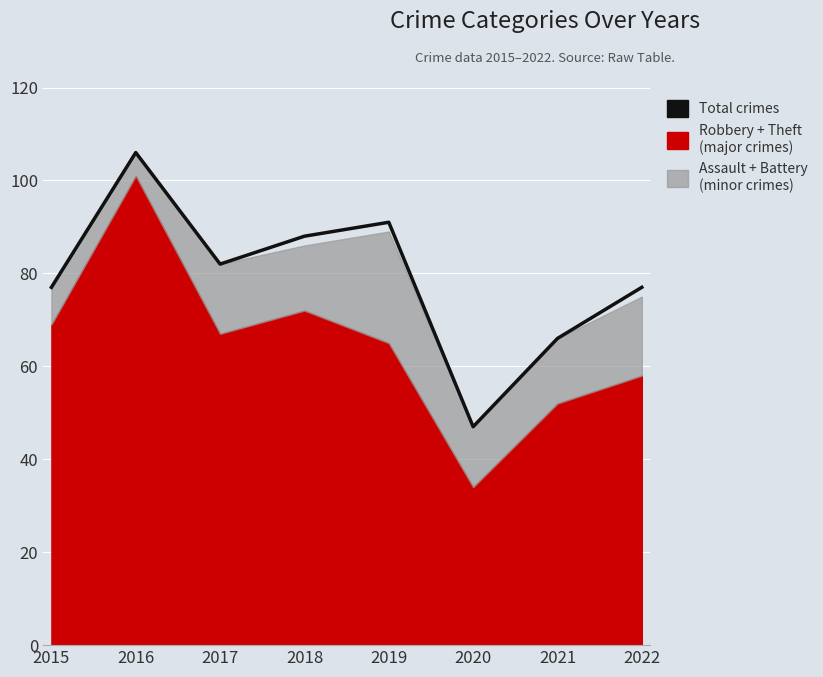

Where is the first local minimum?

2017